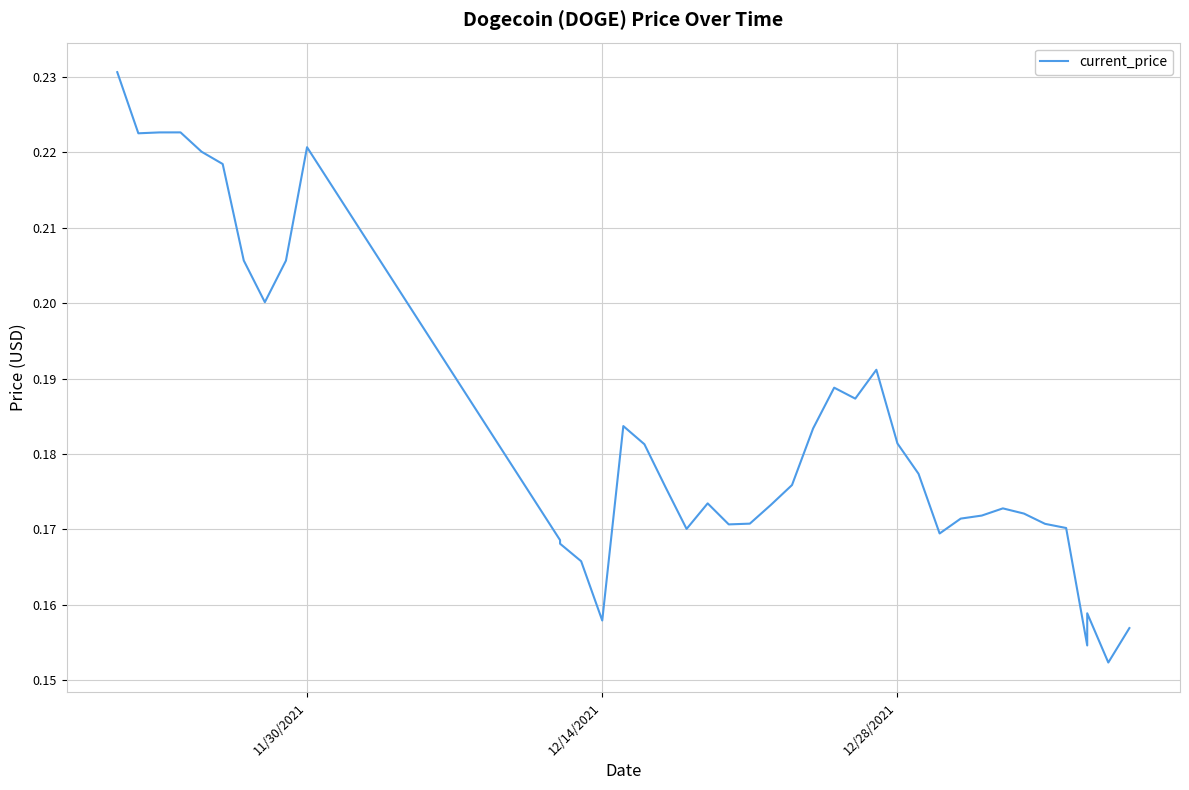

What is the minimum value shown in the chart?

0.2